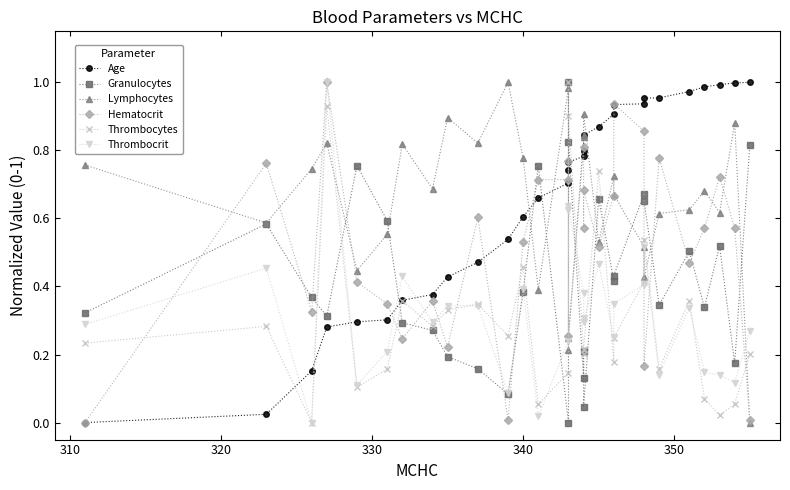

Does the chart have visible grid lines?

No